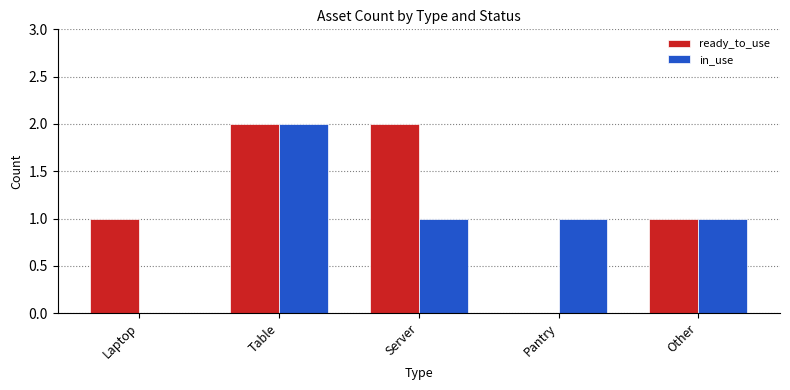

How many positive values does the in_use series have?

4